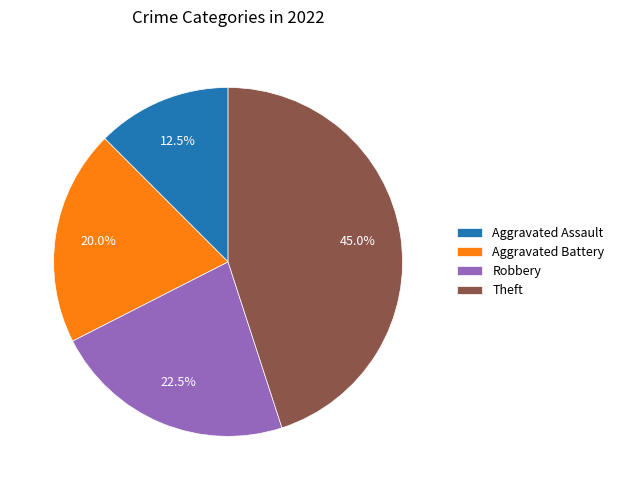

Which category has the smallest portion of the pie?

Aggravated Assault